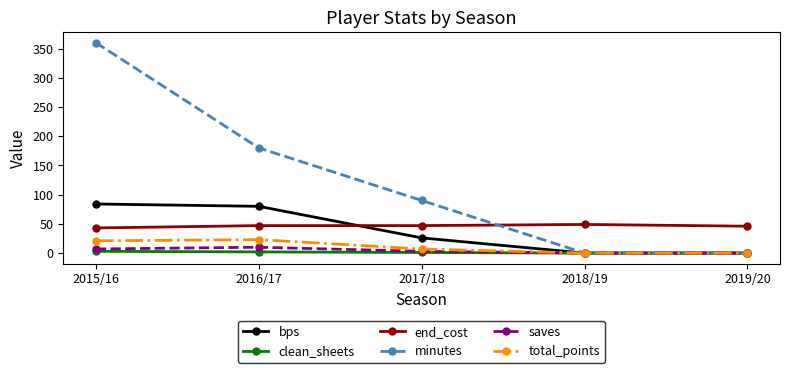

At which category is the sum across all series the highest?

2015/16